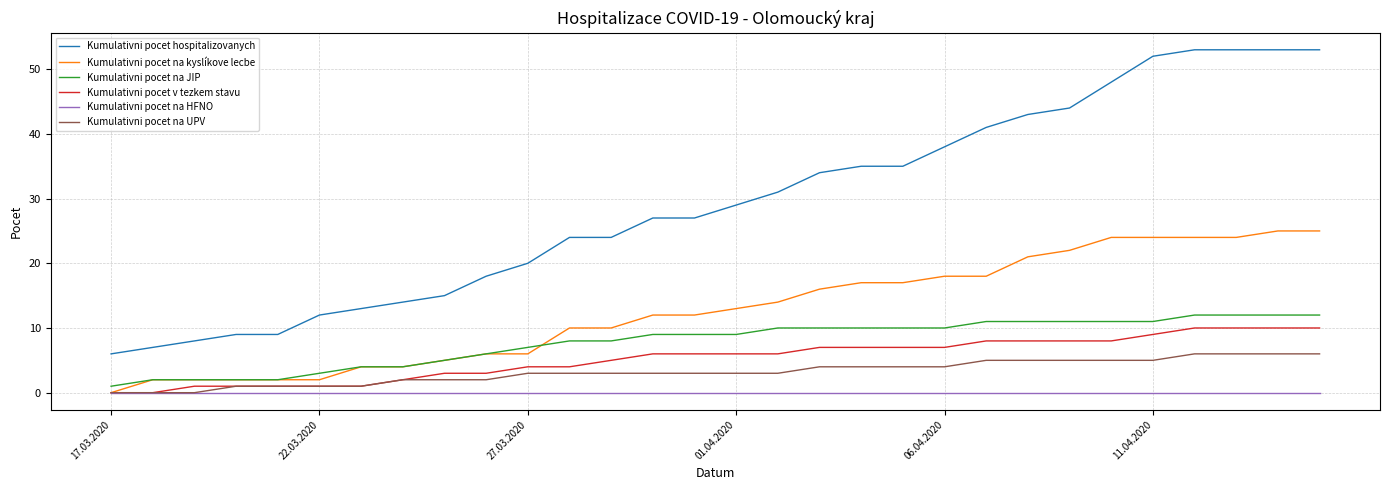

Which series has the largest range (max minus min)?

Kumulativni pocet hospitalizovanych